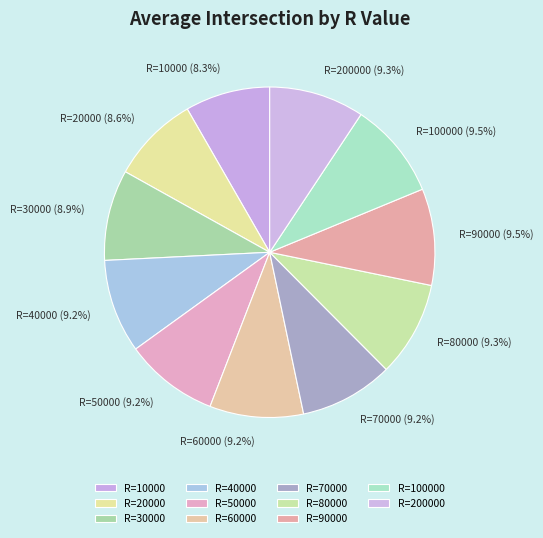

To the nearest percent, what portion does R=40000 represent?

9%